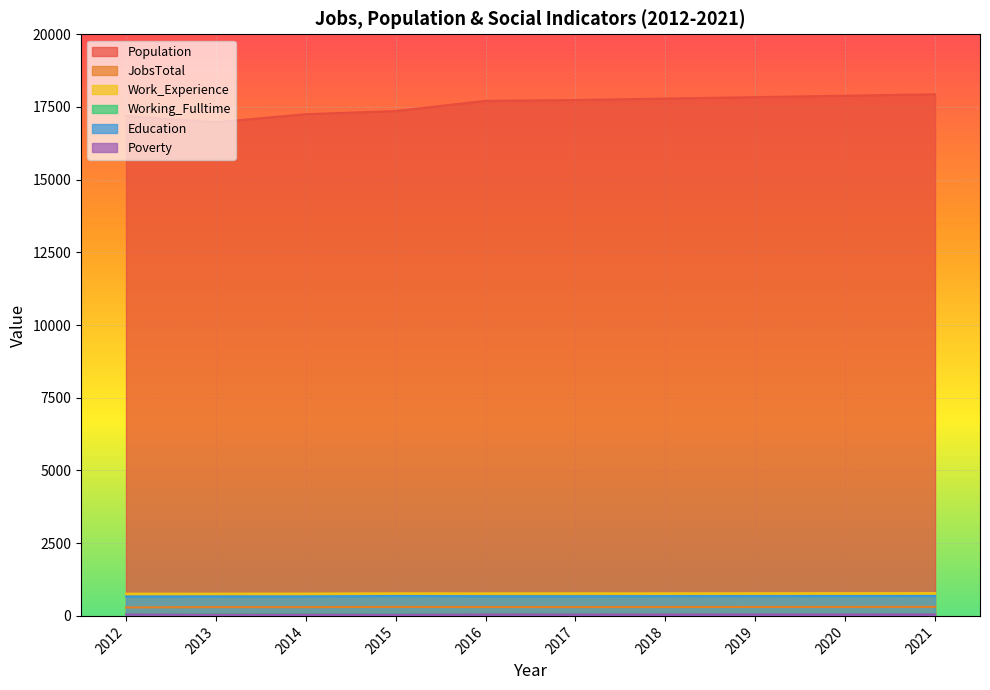

Reading left to right, what are all the values shown in this chart?

Population: 17189	16976	17252	17361	17712	17739	17791	17839	17888	17937
JobsTotal: 291	302	302	310	305	304	306	308	309	311
Work_Experience: 764	765	767	777	775	776	777	779	781	783
Working_Fulltime: 61	62	66	69	64	65	67	69	71	73
Education: 668	671	671	684	677	677	679	681	683	685
Poverty: 52	45	47	47	53	53	54	55	55	56